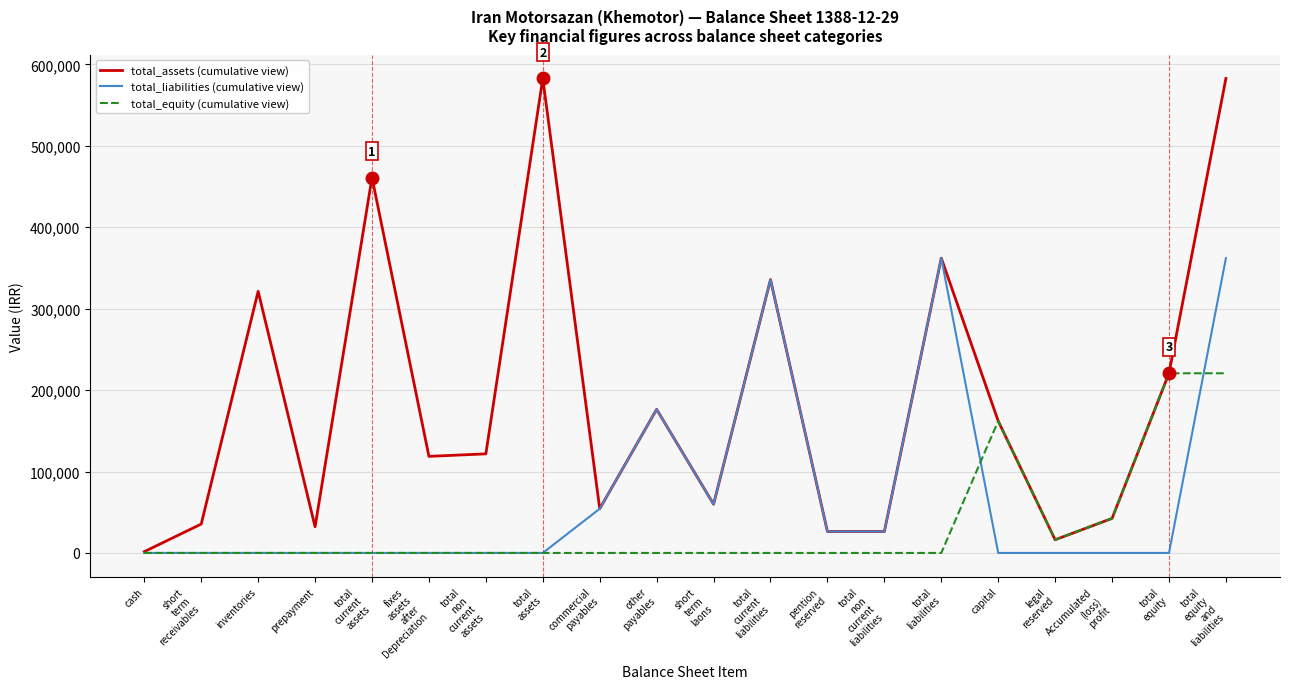

What are all the series names shown in the legend?

total_assets (cumulative view), total_liabilities (cumulative view), total_equity (cumulative view)